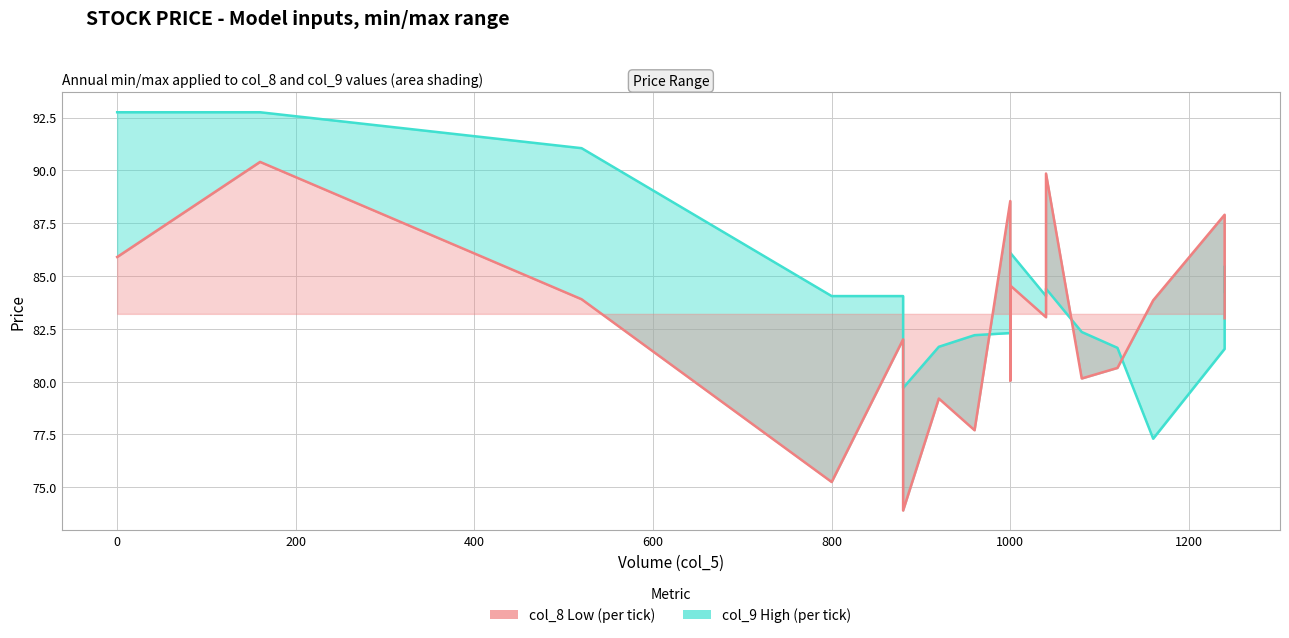

How many times do col_8 (Low) and col_9 (High) cross each other?

6